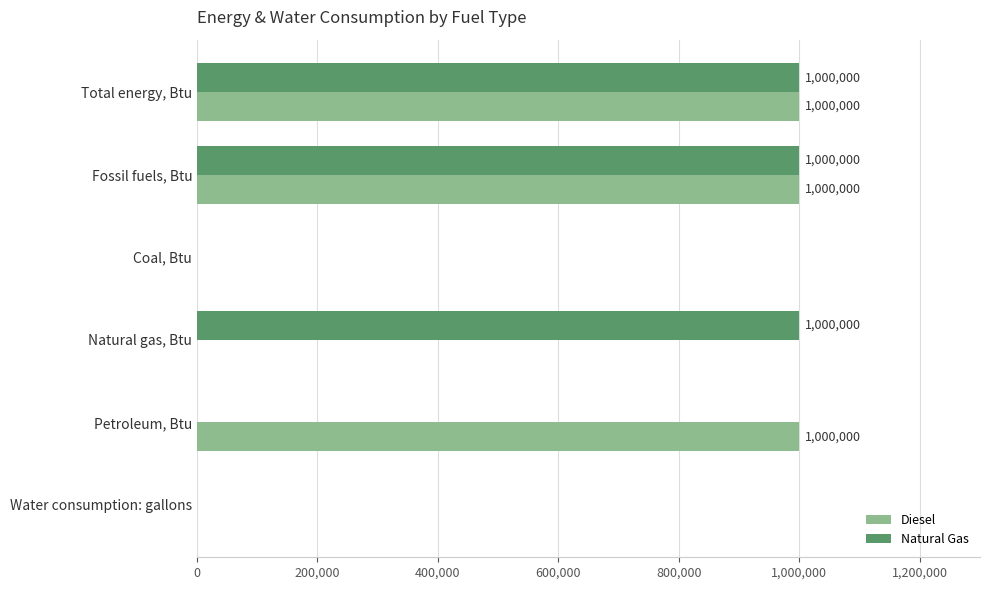

What is the average value of the Natural Gas series?

500000